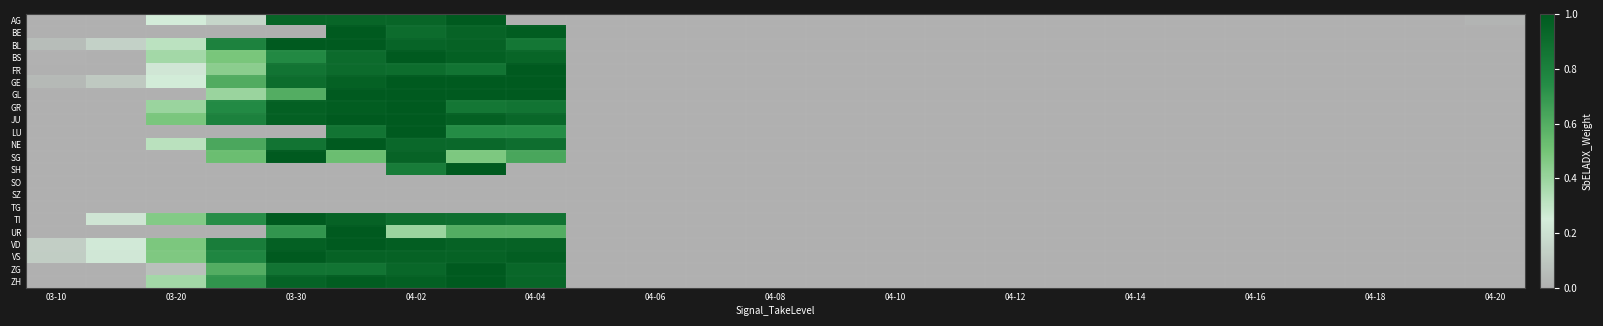

Reading left to right, extract all data points from this chart.

AG: 0.0	0.0	0.2	0.2	0.9	0.9	0.9	1.0	0.0	0.0	0.0	0.0	0.0	0.0	0.0	0.0	0.0	0.0	0.0	0.0	0.0	0.0	0.0	0.0	0.0
BE: 0.0	0.0	0.0	0.0	0.0	1.0	0.9	0.9	1.0	0.0	0.0	0.0	0.0	0.0	0.0	0.0	0.0	0.0	0.0	0.0	0.0	0.0	0.0	0.0	0.0
BL: 0.1	0.1	0.3	0.8	1.0	1.0	0.9	1.0	0.8	0.0	0.0	0.0	0.0	0.0	0.0	0.0	0.0	0.0	0.0	0.0	0.0	0.0	0.0	0.0	0.0
BS: 0.0	0.0	0.4	0.5	0.8	0.9	1.0	1.0	0.9	0.0	0.0	0.0	0.0	0.0	0.0	0.0	0.0	0.0	0.0	0.0	0.0	0.0	0.0	0.0	0.0
FR: 0.0	0.0	0.2	0.4	0.9	0.9	0.9	0.9	1.0	0.0	0.0	0.0	0.0	0.0	0.0	0.0	0.0	0.0	0.0	0.0	0.0	0.0	0.0	0.0	0.0
GE: 0.0	0.1	0.3	0.6	0.9	1.0	1.0	1.0	1.0	0.0	0.0	0.0	0.0	0.0	0.0	0.0	0.0	0.0	0.0	0.0	0.0	0.0	0.0	0.0	0.0
GL: 0.0	0.0	0.0	0.4	0.6	1.0	1.0	1.0	1.0	0.0	0.0	0.0	0.0	0.0	0.0	0.0	0.0	0.0	0.0	0.0	0.0	0.0	0.0	0.0	0.0
GR: 0.0	0.0	0.4	0.8	1.0	1.0	1.0	0.8	0.9	0.0	0.0	0.0	0.0	0.0	0.0	0.0	0.0	0.0	0.0	0.0	0.0	0.0	0.0	0.0	0.0
JU: 0.0	0.0	0.5	0.8	1.0	1.0	1.0	1.0	0.9	0.0	0.0	0.0	0.0	0.0	0.0	0.0	0.0	0.0	0.0	0.0	0.0	0.0	0.0	0.0	0.0
LU: 0.0	0.0	0.0	0.0	0.0	0.9	1.0	0.7	0.7	0.0	0.0	0.0	0.0	0.0	0.0	0.0	0.0	0.0	0.0	0.0	0.0	0.0	0.0	0.0	0.0
NE: 0.0	0.0	0.3	0.6	0.9	1.0	0.9	0.9	0.9	0.0	0.0	0.0	0.0	0.0	0.0	0.0	0.0	0.0	0.0	0.0	0.0	0.0	0.0	0.0	0.0
SG: 0.0	0.0	0.0	0.5	1.0	0.5	0.9	0.5	0.6	0.0	0.0	0.0	0.0	0.0	0.0	0.0	0.0	0.0	0.0	0.0	0.0	0.0	0.0	0.0	0.0
SH: 0.0	0.0	0.0	0.0	0.0	0.0	0.8	1.0	0.0	0.0	0.0	0.0	0.0	0.0	0.0	0.0	0.0	0.0	0.0	0.0	0.0	0.0	0.0	0.0	0.0
SO: 0.0	0.0	0.0	0.0	0.0	0.0	0.0	0.0	0.0	0.0	0.0	0.0	0.0	0.0	0.0	0.0	0.0	0.0	0.0	0.0	0.0	0.0	0.0	0.0	0.0
SZ: 0.0	0.0	0.0	0.0	0.0	0.0	0.0	0.0	0.0	0.0	0.0	0.0	0.0	0.0	0.0	0.0	0.0	0.0	0.0	0.0	0.0	0.0	0.0	0.0	0.0
TG: 0.0	0.0	0.0	0.0	0.0	0.0	0.0	0.0	0.0	0.0	0.0	0.0	0.0	0.0	0.0	0.0	0.0	0.0	0.0	0.0	0.0	0.0	0.0	0.0	0.0
TI: 0.0	0.2	0.5	0.7	1.0	1.0	0.9	0.9	0.9	0.0	0.0	0.0	0.0	0.0	0.0	0.0	0.0	0.0	0.0	0.0	0.0	0.0	0.0	0.0	0.0
UR: 0.0	0.0	0.0	0.0	0.7	1.0	0.4	0.6	0.6	0.0	0.0	0.0	0.0	0.0	0.0	0.0	0.0	0.0	0.0	0.0	0.0	0.0	0.0	0.0	0.0
VD: 0.1	0.2	0.5	0.8	1.0	1.0	1.0	1.0	1.0	0.0	0.0	0.0	0.0	0.0	0.0	0.0	0.0	0.0	0.0	0.0	0.0	0.0	0.0	0.0	0.0
VS: 0.1	0.2	0.5	0.8	1.0	1.0	1.0	1.0	1.0	0.0	0.0	0.0	0.0	0.0	0.0	0.0	0.0	0.0	0.0	0.0	0.0	0.0	0.0	0.0	0.0
ZG: 0.0	0.0	0.1	0.6	0.9	0.9	0.9	1.0	0.9	0.0	0.0	0.0	0.0	0.0	0.0	0.0	0.0	0.0	0.0	0.0	0.0	0.0	0.0	0.0	0.0
ZH: 0.0	0.0	0.4	0.7	1.0	1.0	1.0	1.0	0.9	0.0	0.0	0.0	0.0	0.0	0.0	0.0	0.0	0.0	0.0	0.0	0.0	0.0	0.0	0.0	0.0